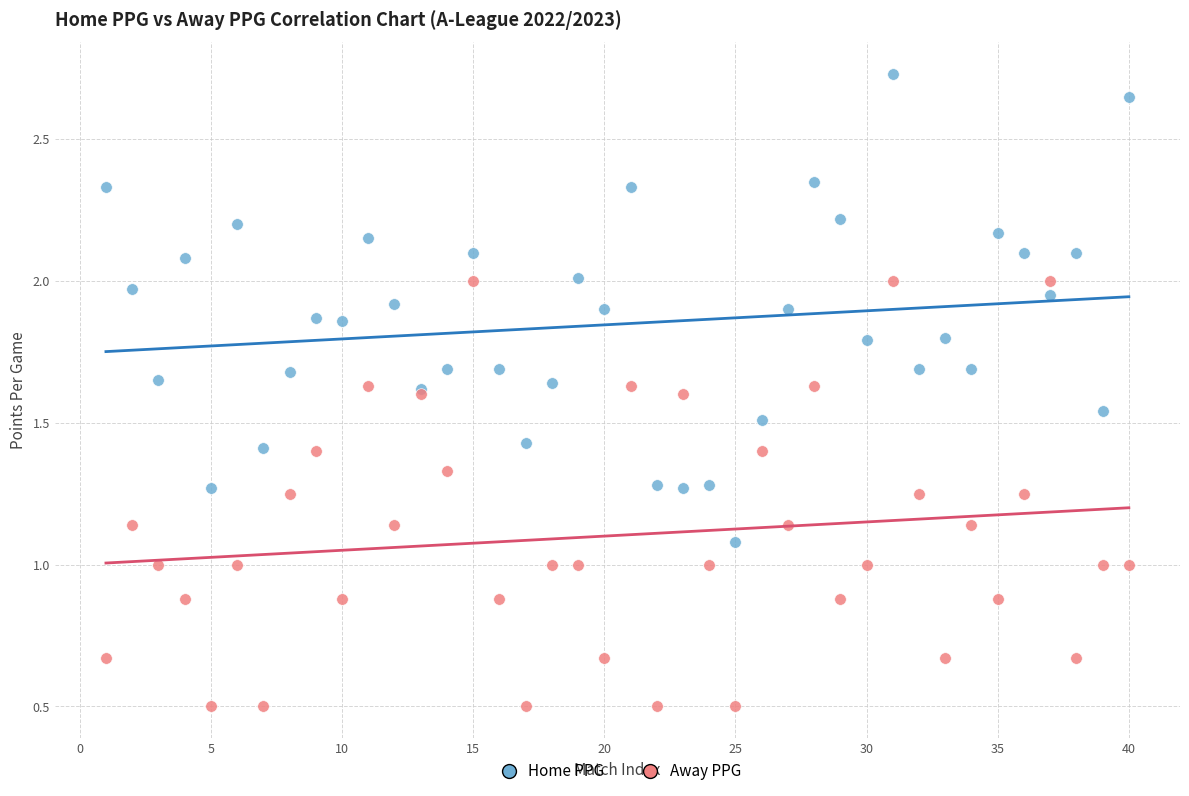

Which series has the widest spread of Y values?

Home PPG